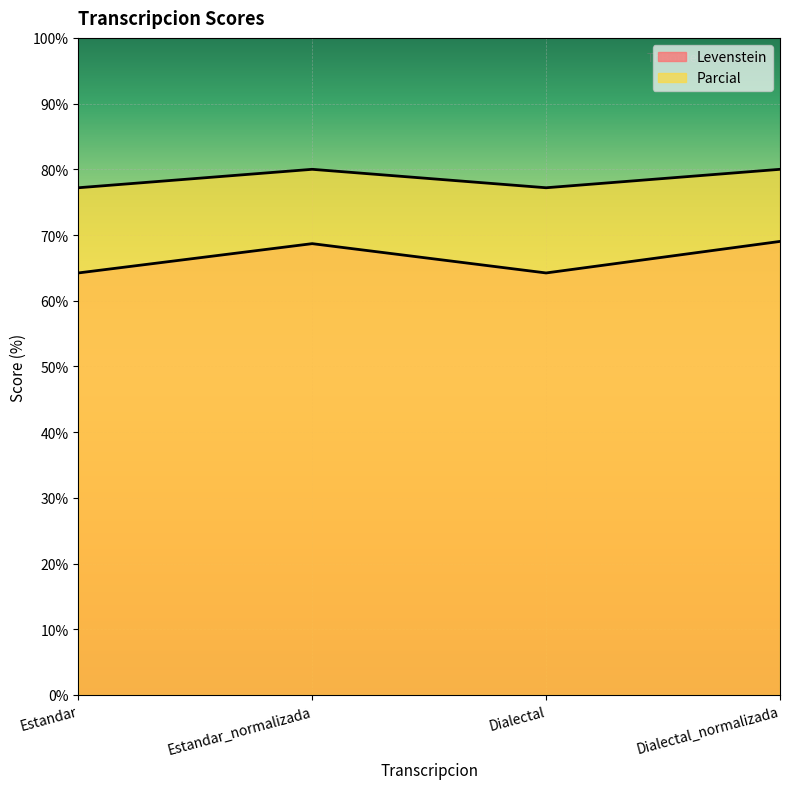

What is the maximum value shown in the chart?

80.0